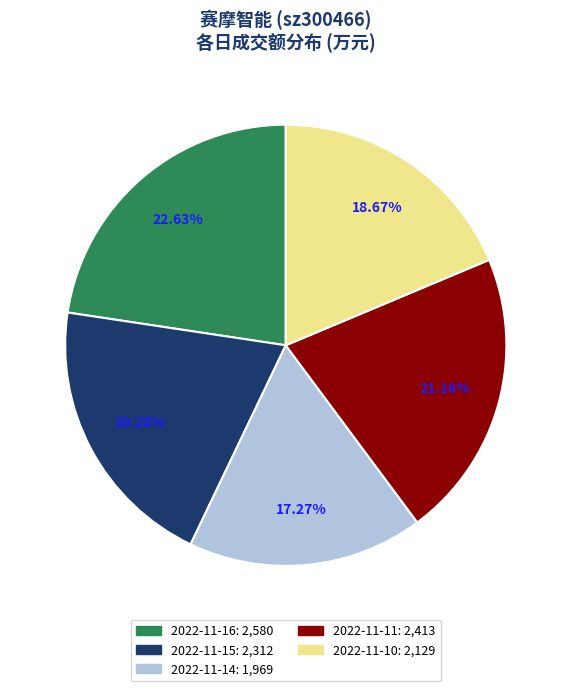

Does 2022-11-16 account for over 50% of the chart?

No